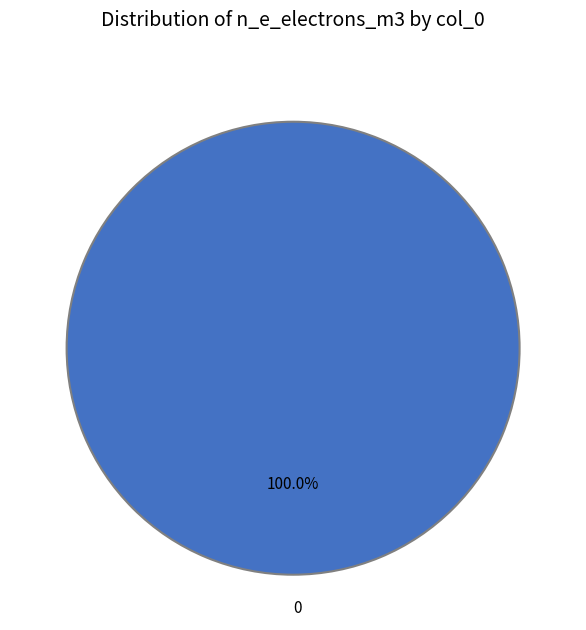

Is 0 the majority of the pie?

Yes